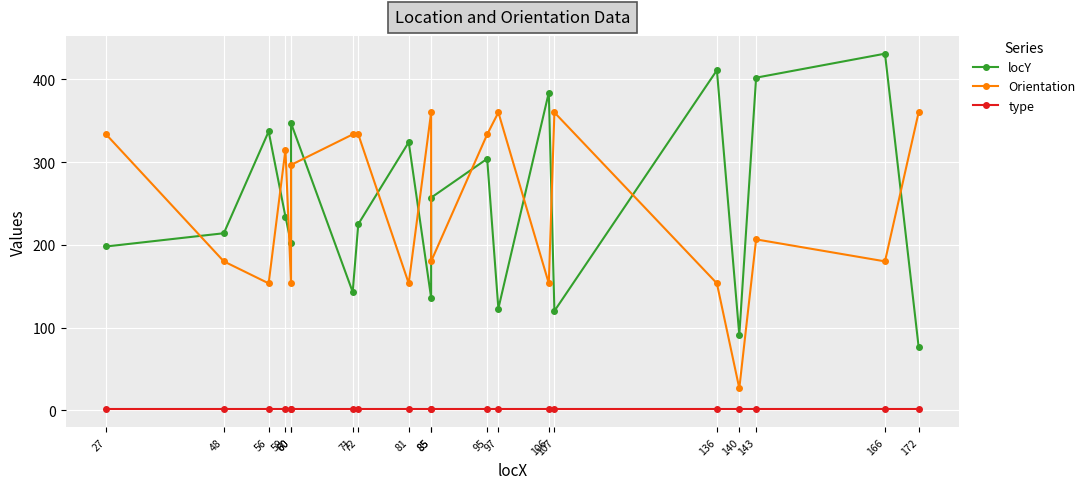

The value of Orientation at 27 is 333.4. True or false?

True